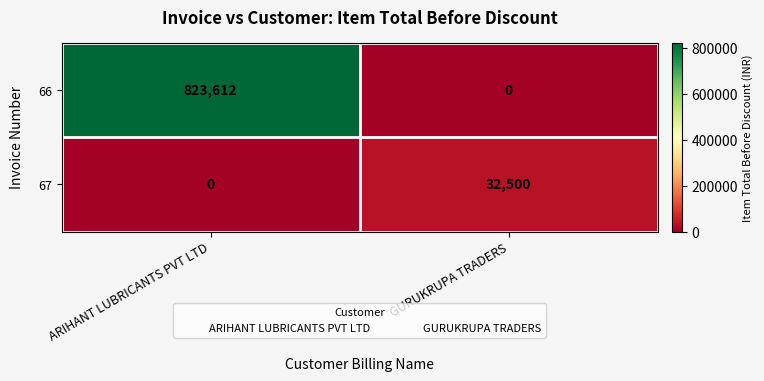

Reading left to right, what are all the values shown in this chart?

66: ARIHANT LUBRICANTS PVT LTD=823612	GURUKRUPA TRADERS=0
67: ARIHANT LUBRICANTS PVT LTD=0	GURUKRUPA TRADERS=32500